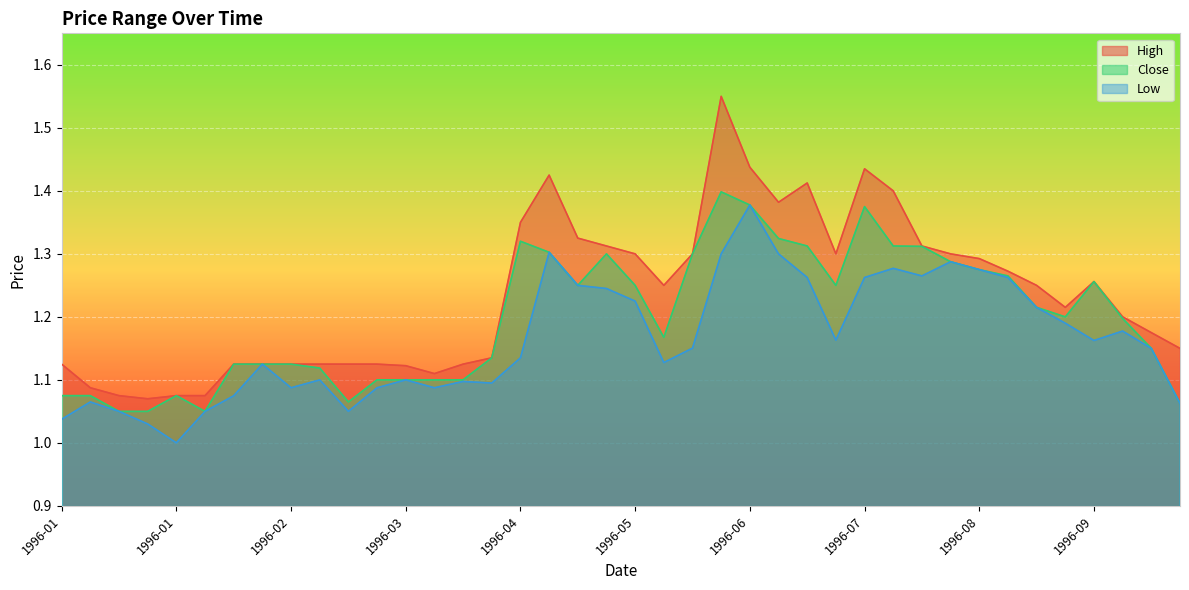

Rank the series by their average value, from highest to lowest.

High, Close, Low